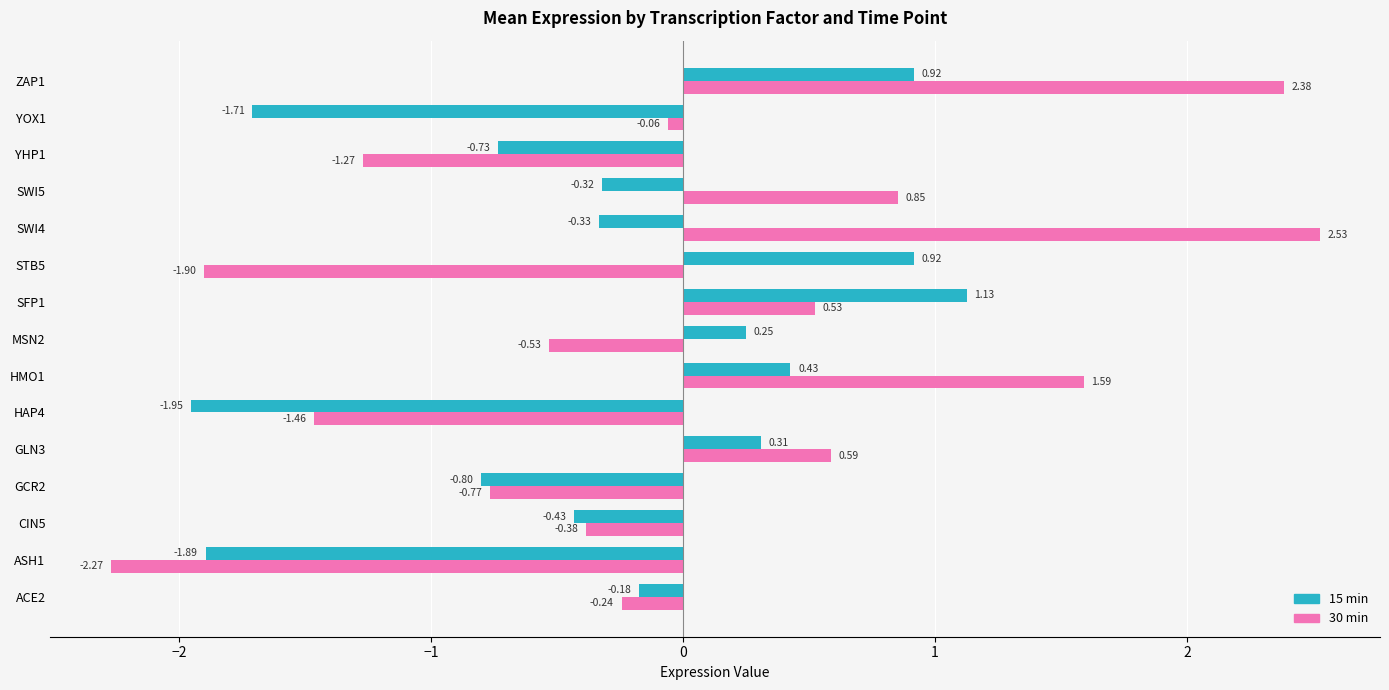

What is the sum of all 15 min values?

-4.4